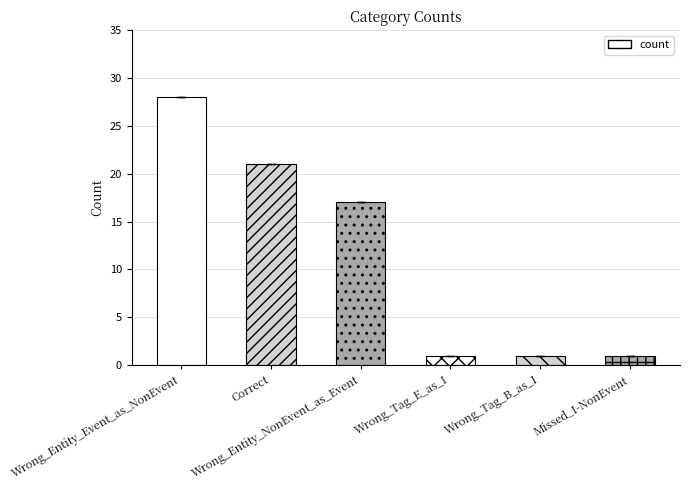

The chart shows a value of 21 at Correct. True or false?

True